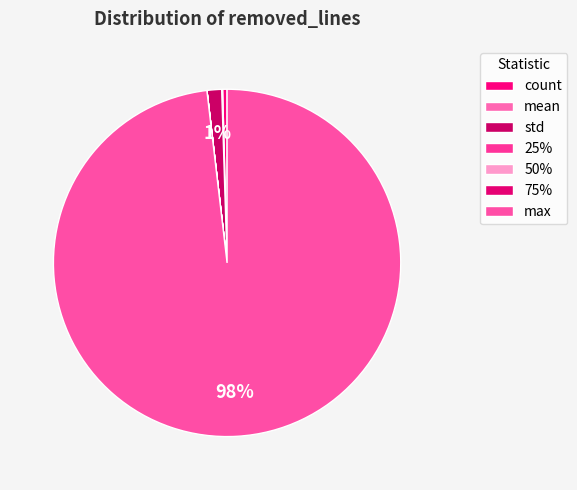

What percentage do 50% and mean together represent?

0.1%